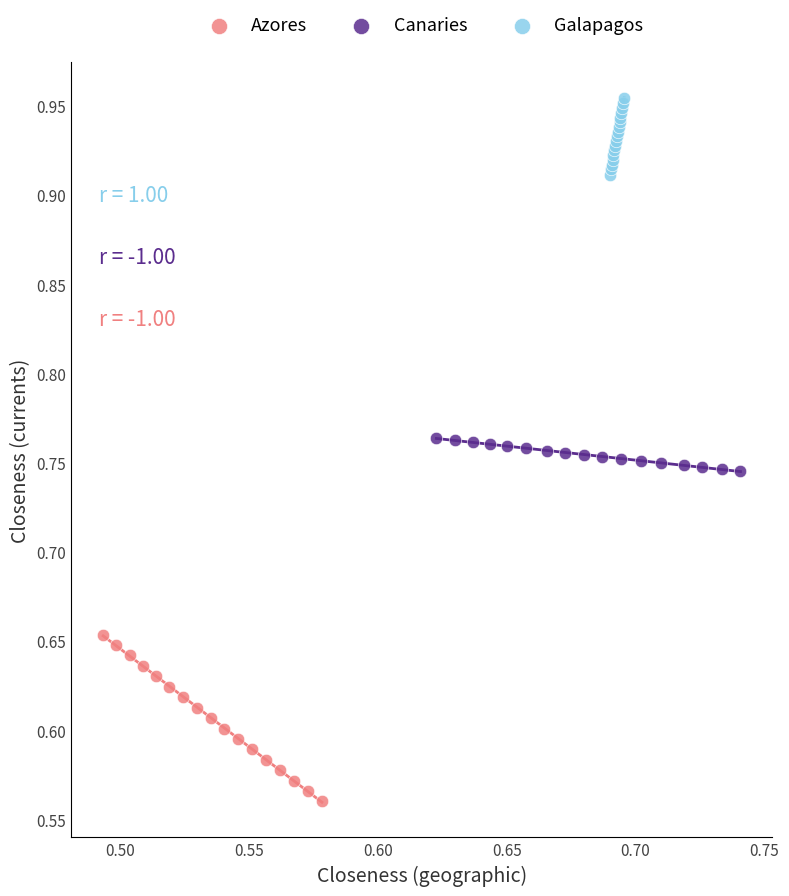

Which series reaches the maximum Y coordinate?

Galapagos